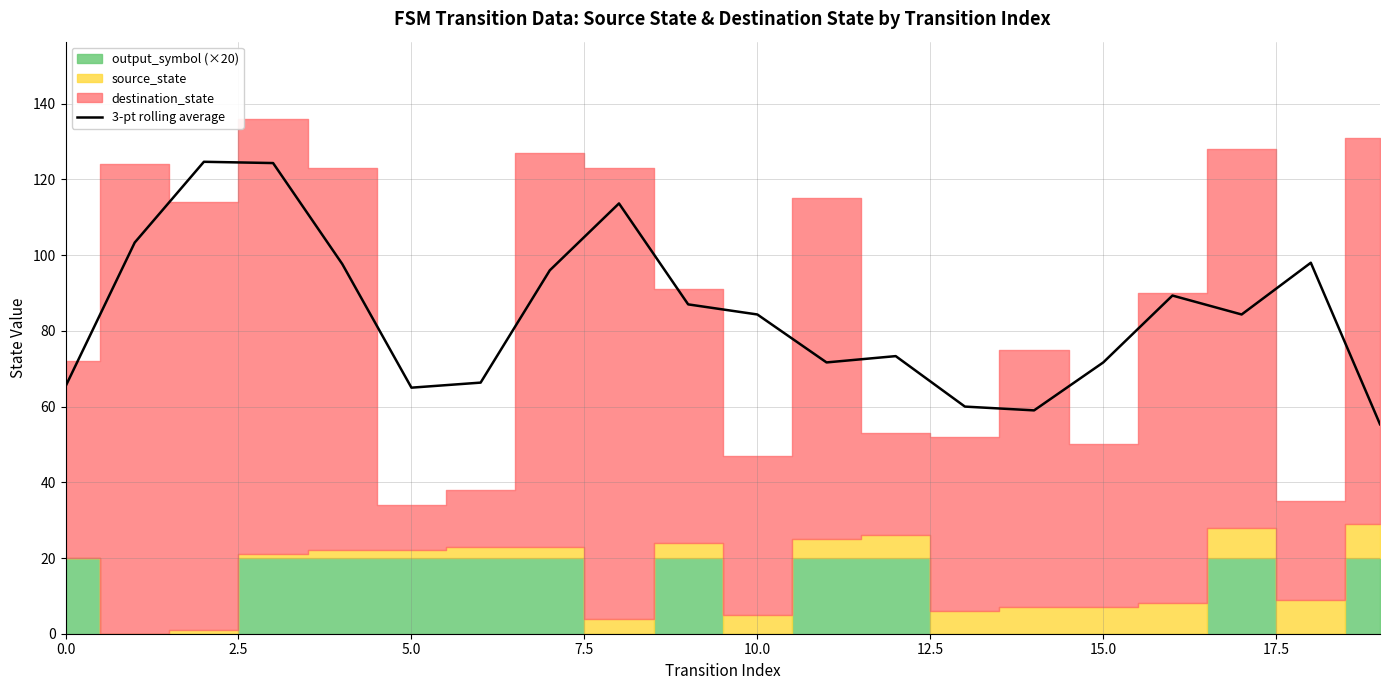

The 3-pt rolling average series shows 65.0 at 5.0. True or false?

True